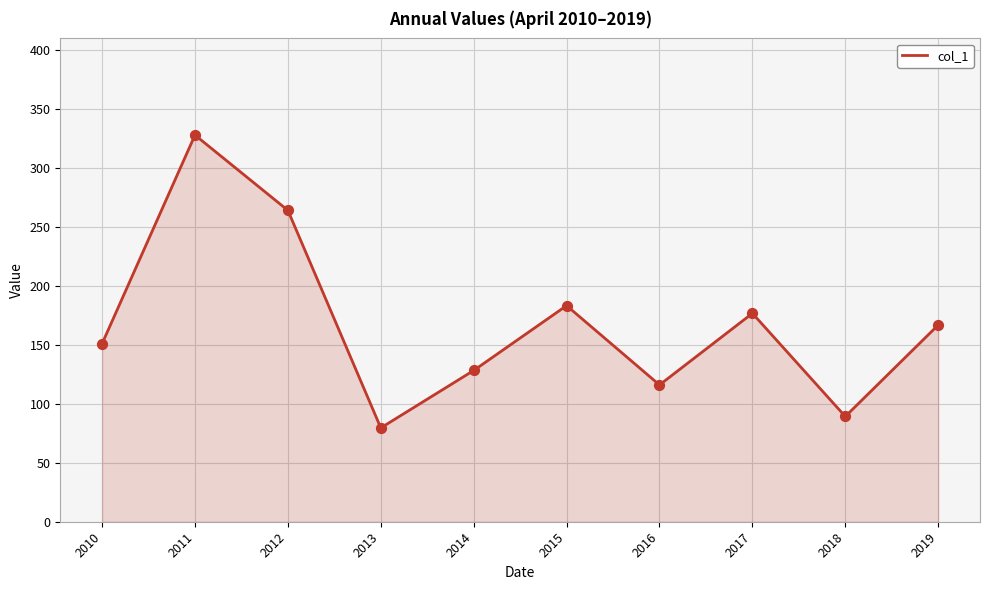

Approximately how many times larger is the value at 2018 compared to 2013?

1.1